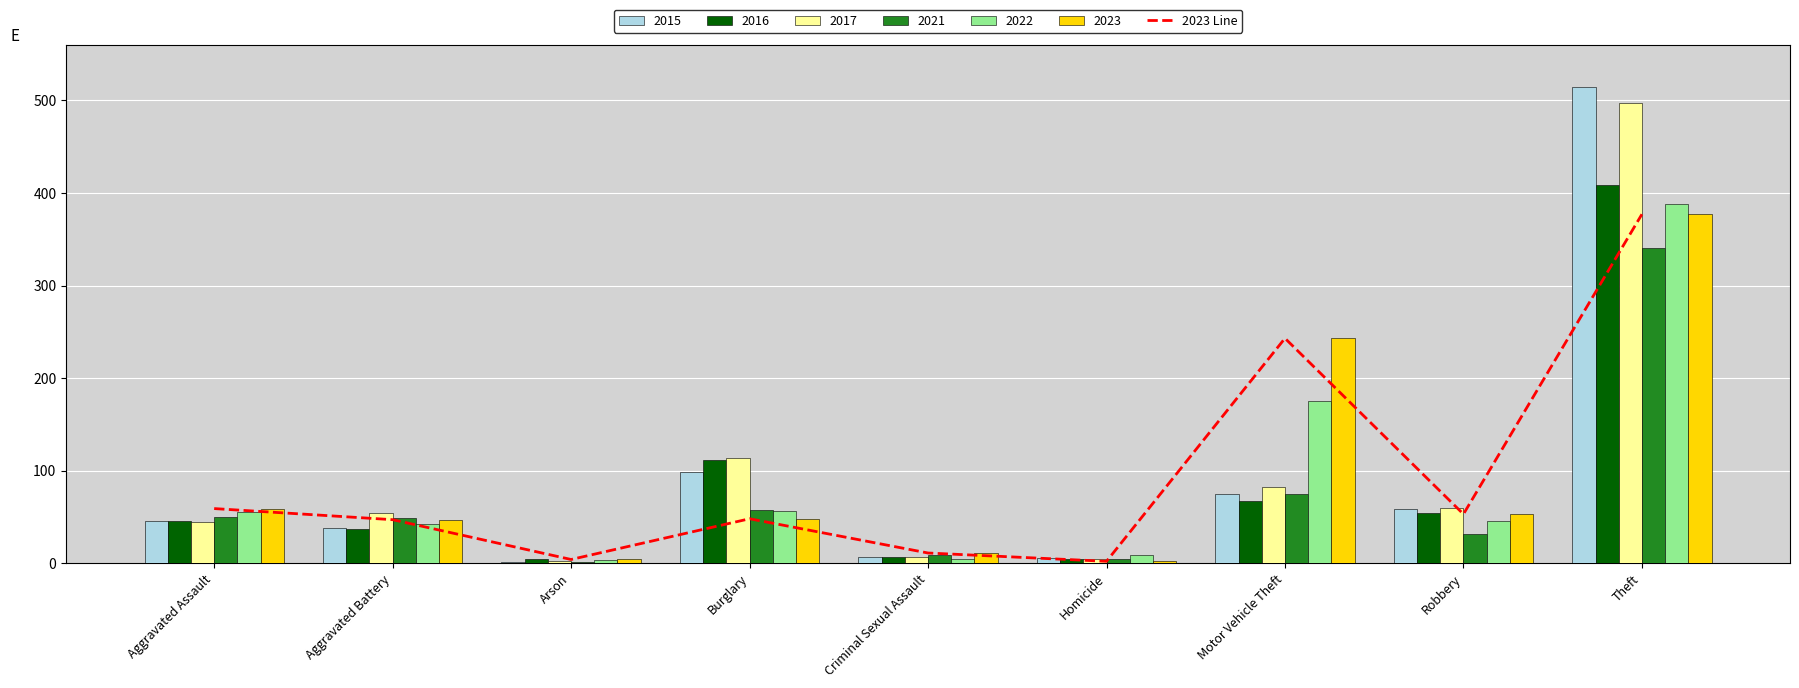

What is the sum of the values at Burglary and Criminal Sexual Assault?

59